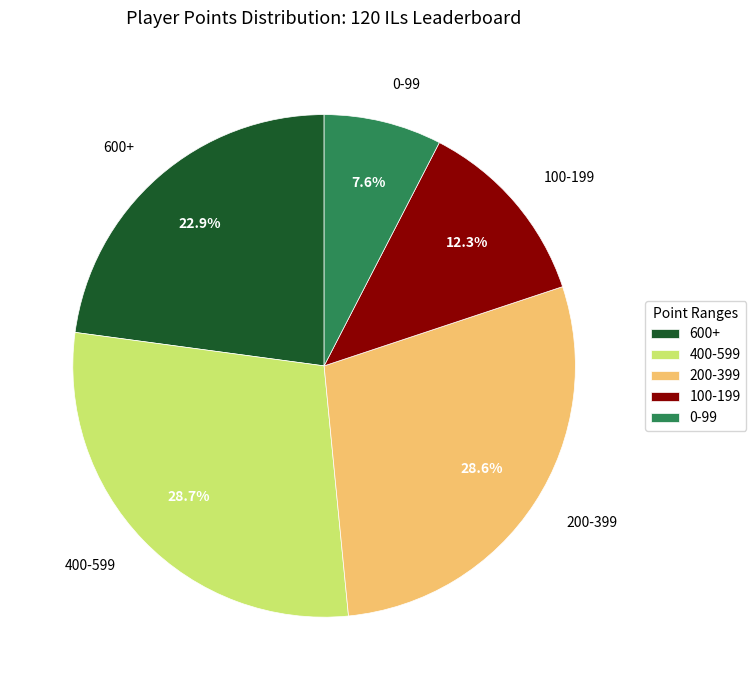

Combined, what portion of the pie is 600+ and 400-599?

51.5%